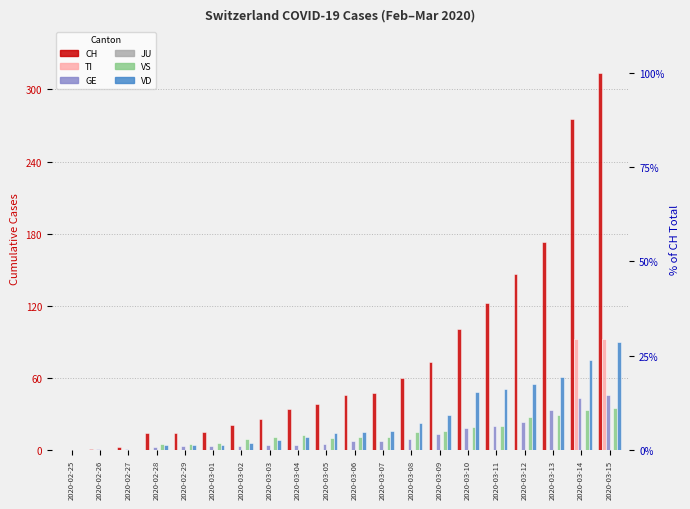

Reading left to right, what are all the values shown in this chart?

CH: 2020-02-25=0	2020-02-26=1	2020-02-27=2	2020-02-28=14	2020-02-29=14	2020-03-01=15	2020-03-02=21	2020-03-03=26	2020-03-04=34	2020-03-05=38	2020-03-06=46	2020-03-07=47	2020-03-08=60	2020-03-09=73	2020-03-10=101	2020-03-11=122	2020-03-12=146	2020-03-13=173	2020-03-14=275	2020-03-15=314
TI: 2020-02-25=0	2020-02-26=0	2020-02-27=0	2020-02-28=0	2020-02-29=0	2020-03-01=0	2020-03-02=0	2020-03-03=0	2020-03-04=0	2020-03-05=0	2020-03-06=0	2020-03-07=0	2020-03-08=0	2020-03-09=0	2020-03-10=0	2020-03-11=0	2020-03-12=0	2020-03-13=0	2020-03-14=92	2020-03-15=92
GE: 2020-02-25=0	2020-02-26=1	2020-02-27=1	2020-02-28=2	2020-02-29=3	2020-03-01=3	2020-03-02=3	2020-03-03=4	2020-03-04=4	2020-03-05=5	2020-03-06=7	2020-03-07=7	2020-03-08=9	2020-03-09=13	2020-03-10=18	2020-03-11=20	2020-03-12=23	2020-03-13=33	2020-03-14=43	2020-03-15=46
JU: 2020-02-25=0	2020-02-26=0	2020-02-27=0	2020-02-28=0	2020-02-29=0	2020-03-01=0	2020-03-02=0	2020-03-03=0	2020-03-04=0	2020-03-05=0	2020-03-06=0	2020-03-07=0	2020-03-08=0	2020-03-09=0	2020-03-10=0	2020-03-11=0	2020-03-12=0	2020-03-13=0	2020-03-14=0	2020-03-15=0
VS: 2020-02-25=0	2020-02-26=0	2020-02-27=0	2020-02-28=5	2020-02-29=5	2020-03-01=6	2020-03-02=9	2020-03-03=11	2020-03-04=12	2020-03-05=10	2020-03-06=11	2020-03-07=11	2020-03-08=15	2020-03-09=16	2020-03-10=19	2020-03-11=20	2020-03-12=27	2020-03-13=29	2020-03-14=33	2020-03-15=35
VD: 2020-02-25=0	2020-02-26=0	2020-02-27=0	2020-02-28=4	2020-02-29=4	2020-03-01=4	2020-03-02=6	2020-03-03=8	2020-03-04=11	2020-03-05=14	2020-03-06=15	2020-03-07=16	2020-03-08=22	2020-03-09=29	2020-03-10=48	2020-03-11=51	2020-03-12=55	2020-03-13=61	2020-03-14=75	2020-03-15=90